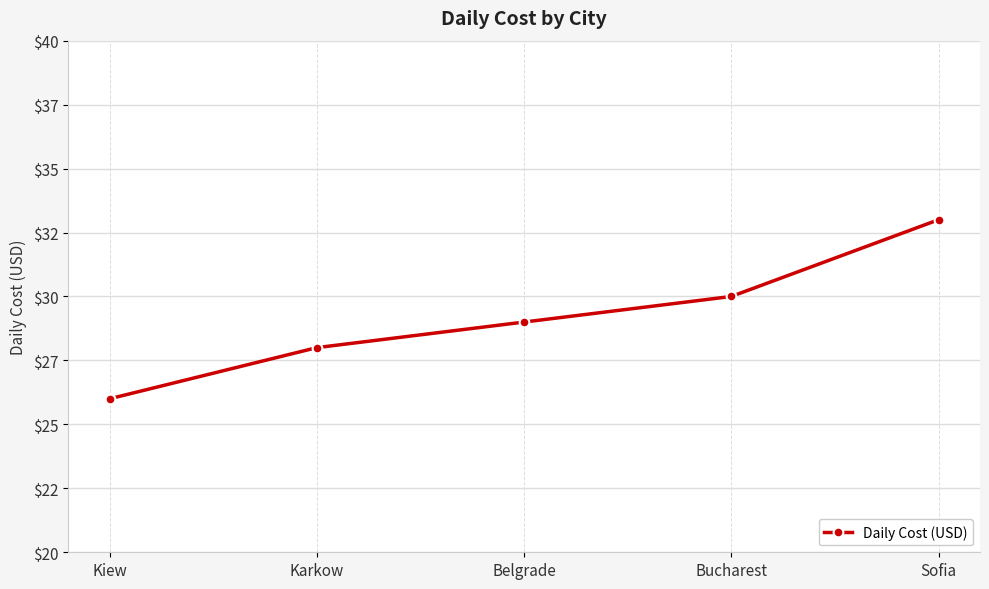

What is the difference between the second highest and second lowest values?

2